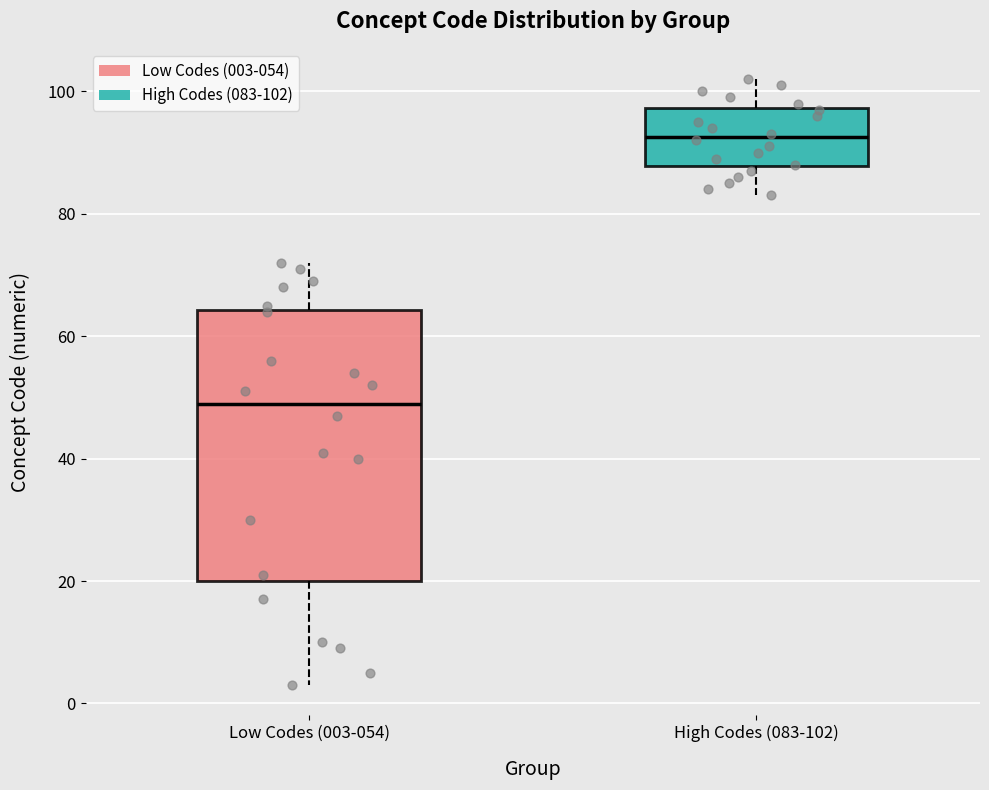

Comparing the boxes themselves (not the whiskers), which one is the tallest?

Low Codes (003-054)